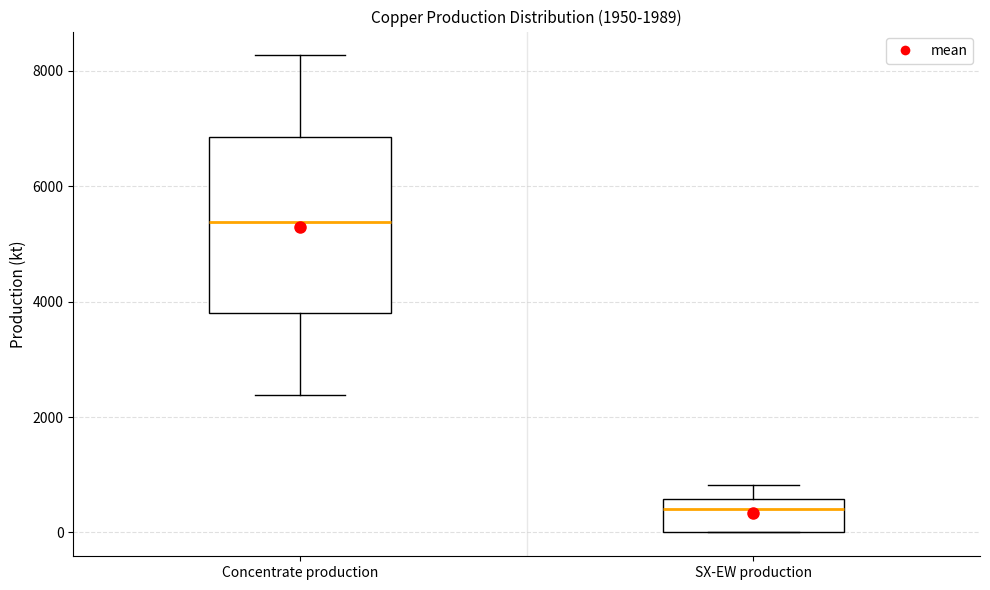

Which box's median line is the highest?

Concentrate production